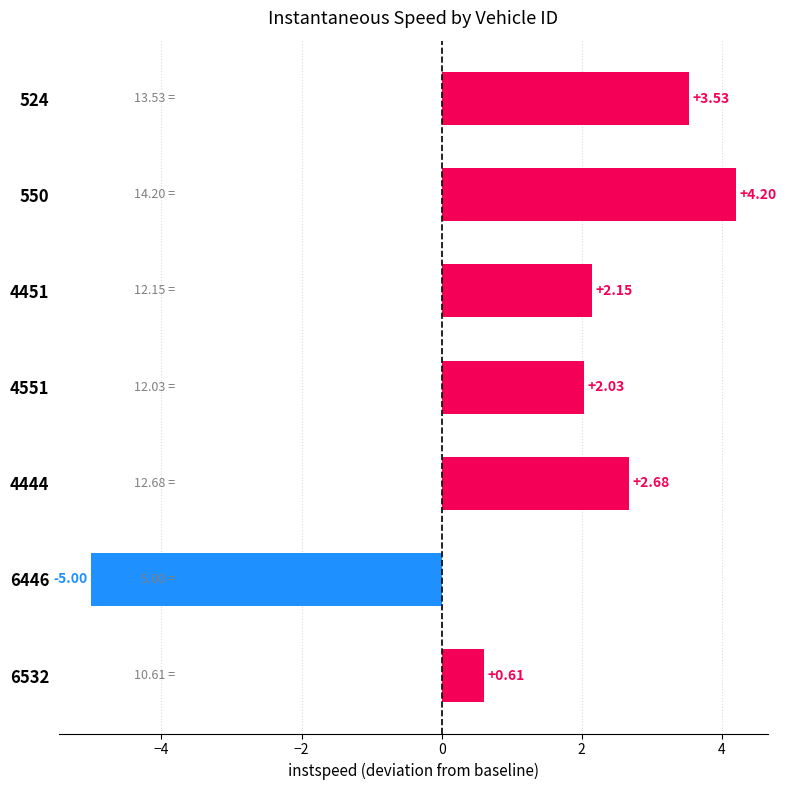

Rank the categories by value from highest to lowest.

550, 524, 4444, 4451, 4551, 6532, 6446